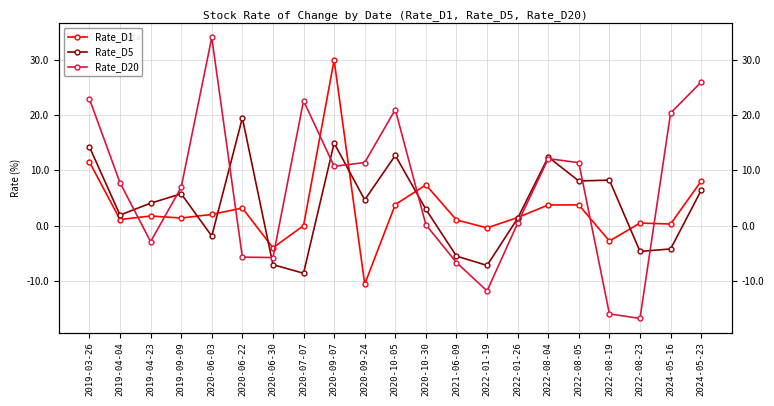

Reading left to right, transcribe all the data shown in this chart.

Rate_D1: 11.5	1.1	1.7	1.4	2.0	3.2	-4.0	0.0	29.9	-10.6	3.8	7.4	1.0	-0.4	1.5	3.7	3.7	-2.8	0.5	0.3	8.0
Rate_D5: 14.2	1.9	4.1	5.7	-1.9	19.5	-7.1	-8.6	14.9	4.7	12.7	2.9	-5.5	-7.2	1.3	12.4	8.1	8.2	-4.7	-4.2	6.4
Rate_D20: 22.9	7.8	-2.9	6.9	34.0	-5.7	-5.8	22.6	10.7	11.4	21.0	0.1	-6.7	-11.8	0.4	12.1	11.4	-15.9	-16.8	20.3	25.9